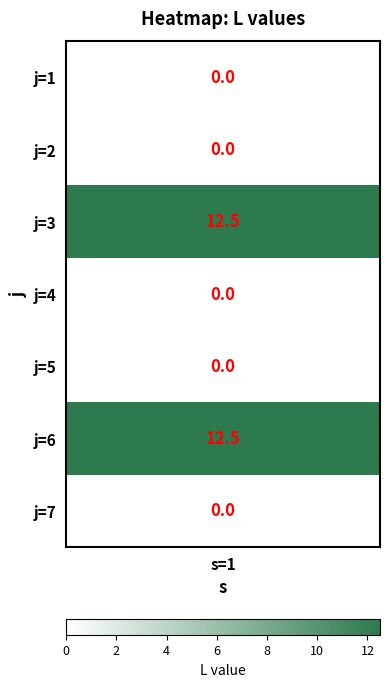

True or false: the data shows 8.2 at j=2.

False